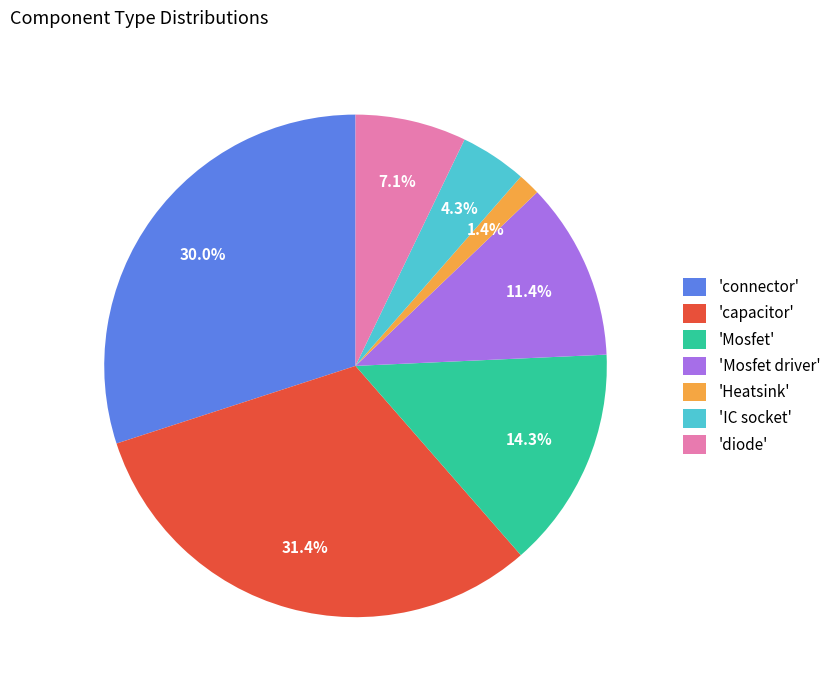

How many slices are in this pie chart?

7